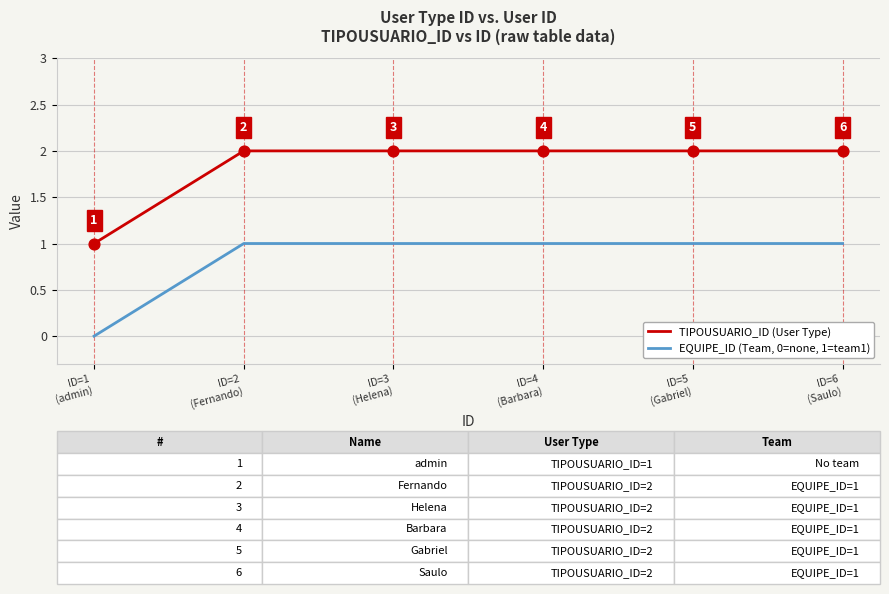

What is the total value across all series at ID=2
(Fernando)?

3